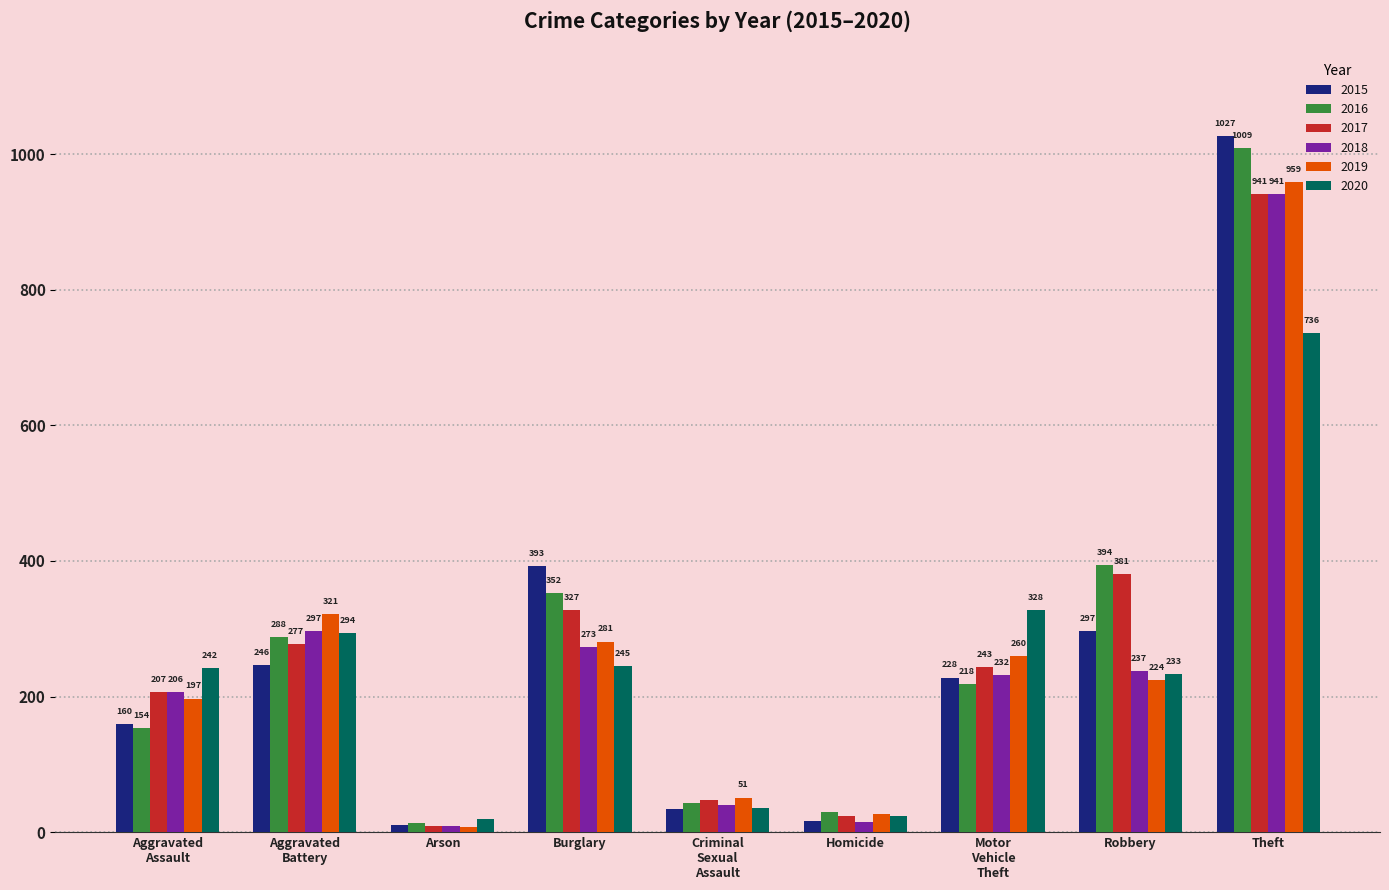

What is the highest value of the 2019 series?

959